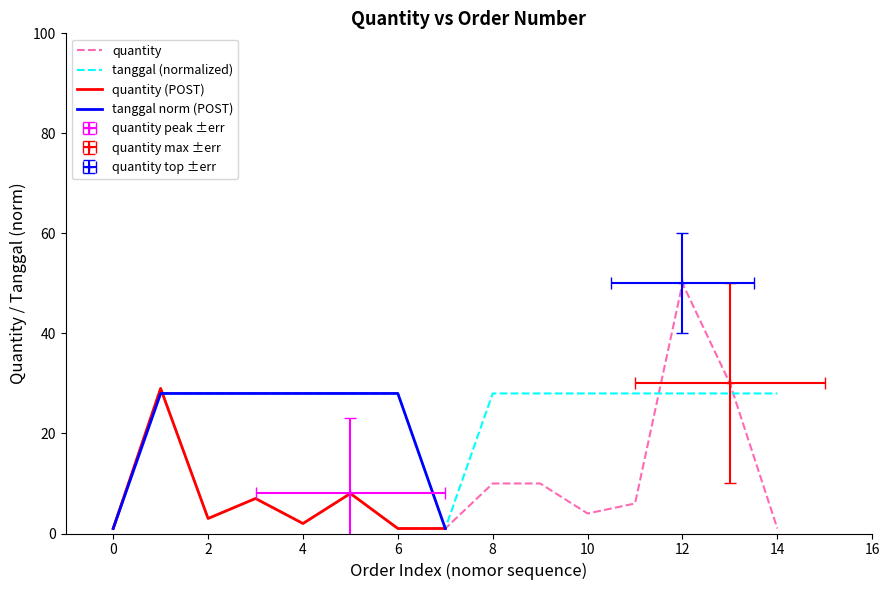

Reading right to left, what are all the values shown in this chart?

quantity: 1	30	50	6	4	10	10	1	1	8	2	7	3	29	1
tanggal_offset: 28	28	28	28	28	28	28	1	28	28	28	28	28	28	1